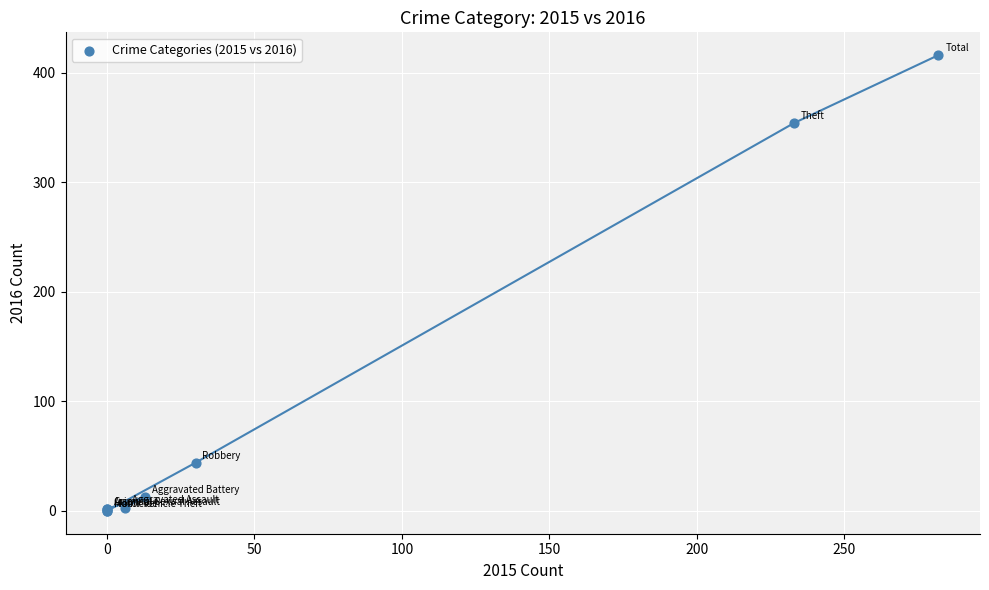

What Y value in the scatter plot is closest to 208?

354